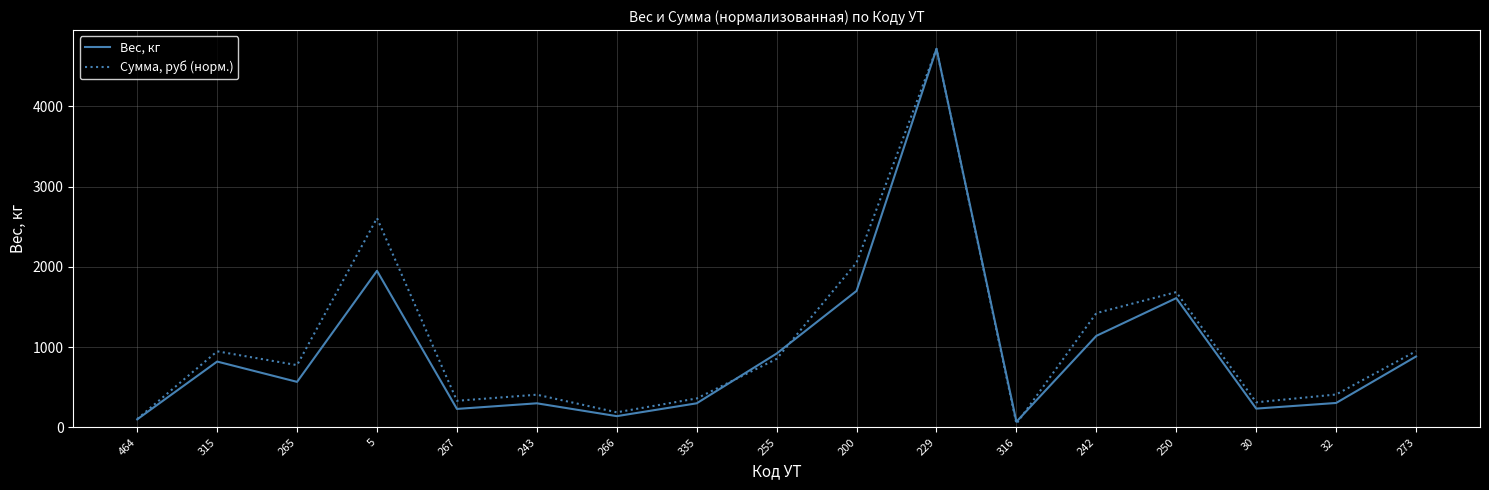

Which series ends up on top after the final intersection of Сумма, руб (норм.) and Вес, кг?

Сумма, руб (норм.)